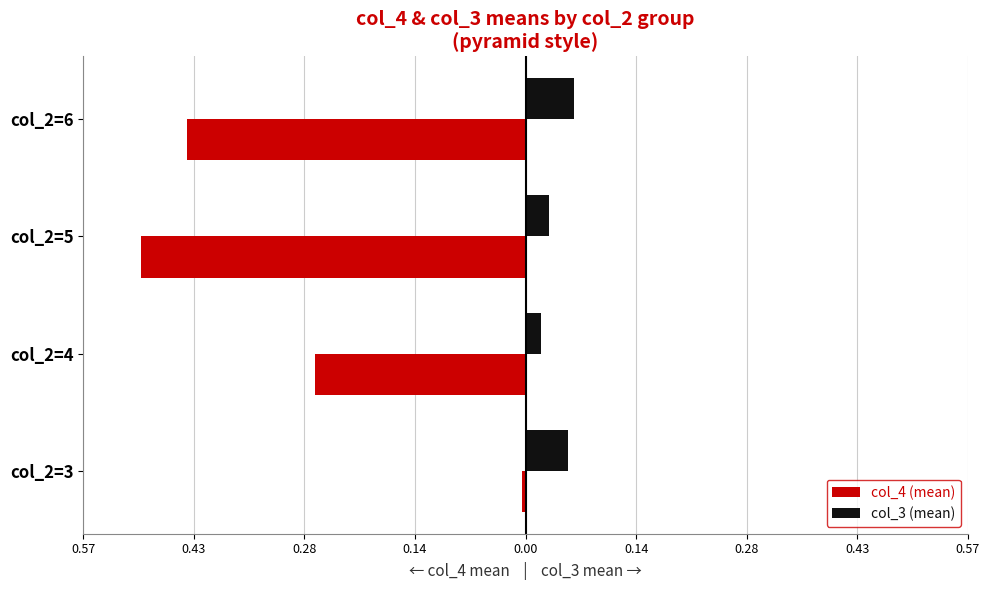

What are all the series names shown in the legend?

col_4 (mean), col_3 (mean)